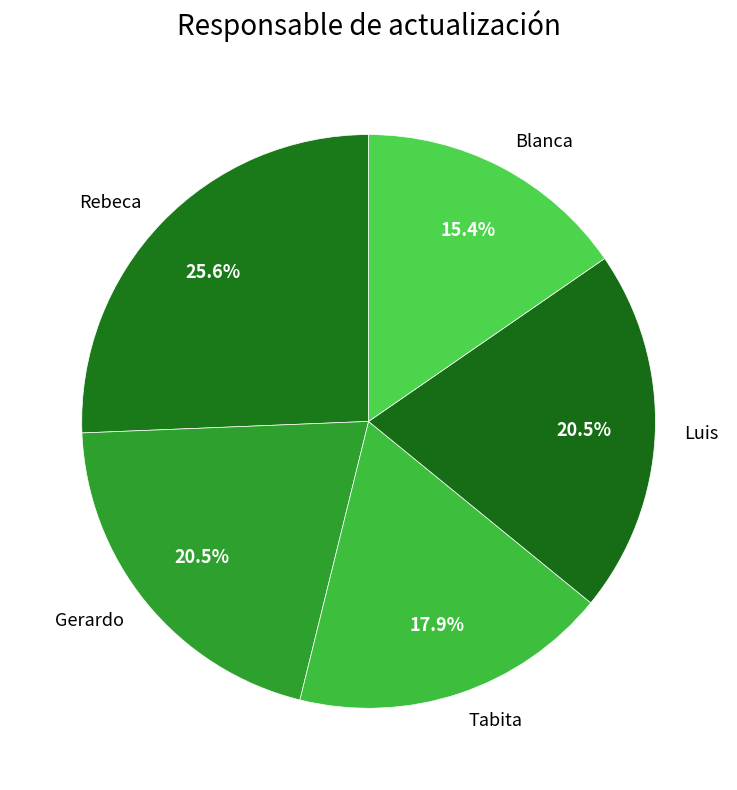

What is the total percentage of Blanca and Gerardo?

35.9%